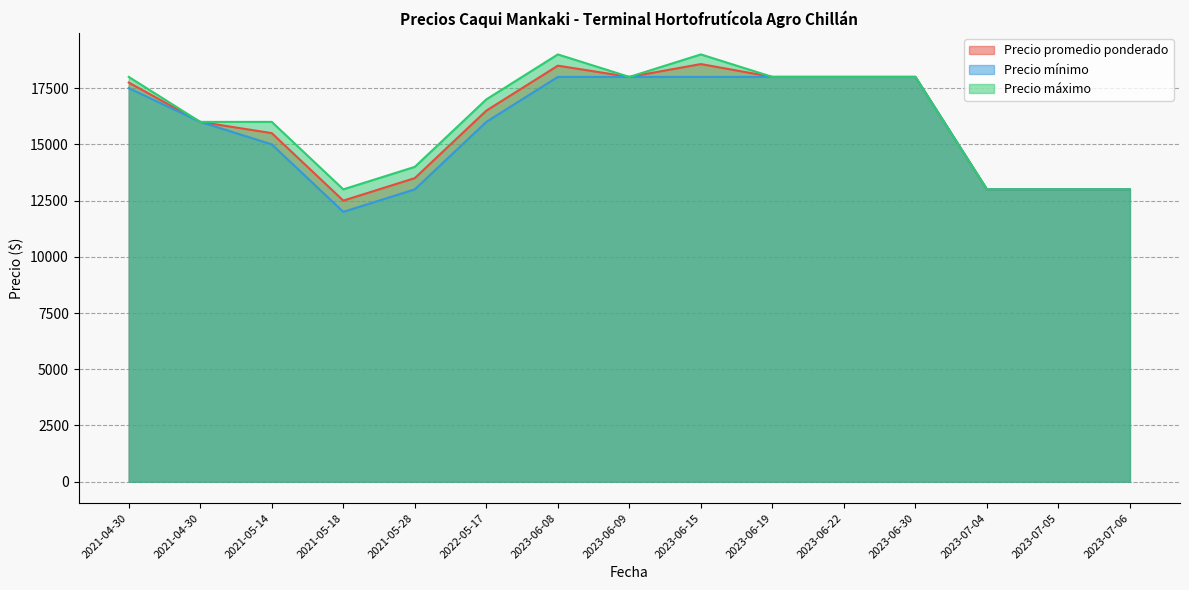

Is the value of Precio máximo at 2023-06-19 greater than the value of Precio promedio ponderado at 2023-06-30?

No